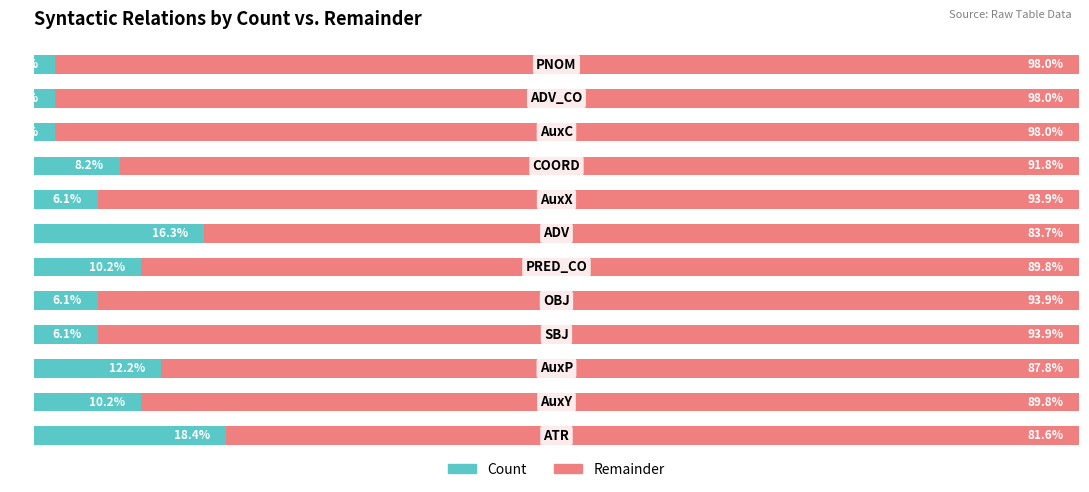

At how many categories does at least one series exceed 18?

12